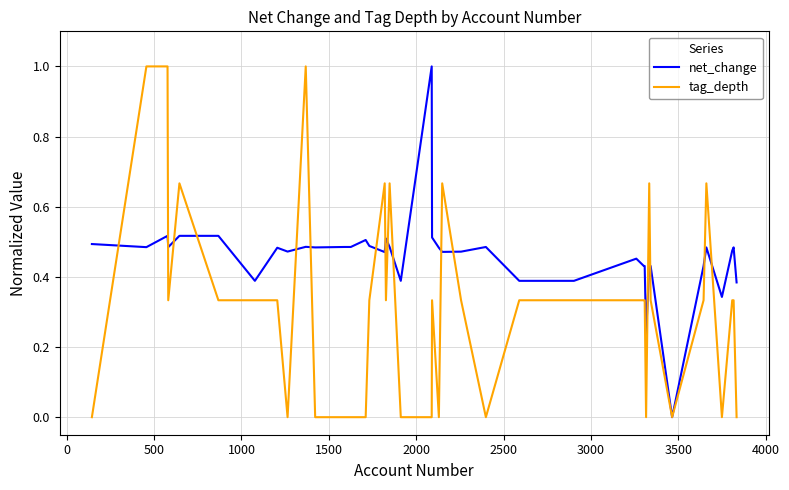

List the series in order of their overall mean, lowest first.

tag_depth, net_change